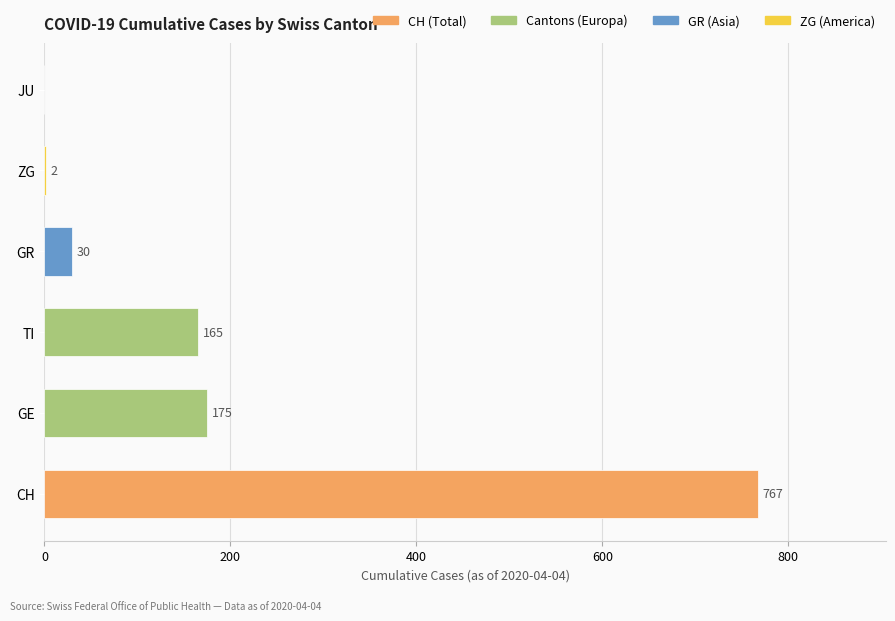

True or false: the data shows 30 at GR.

True